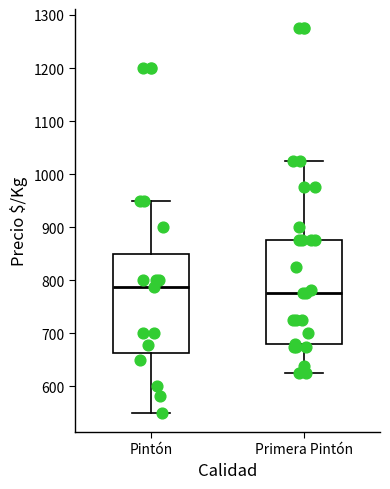

Reading left to right, transcribe this box plot: for each box, give where its median line is, the range the box spans, and where its two whiskers end, as read against the y-axis. The values are not printed on the chart, so give them approximately, as read against the axis.

Pintón: median 790, box 660 to 850, whiskers 550 to 950
Primera Pintón: median 780, box 680 to 880, whiskers 630 to 1030